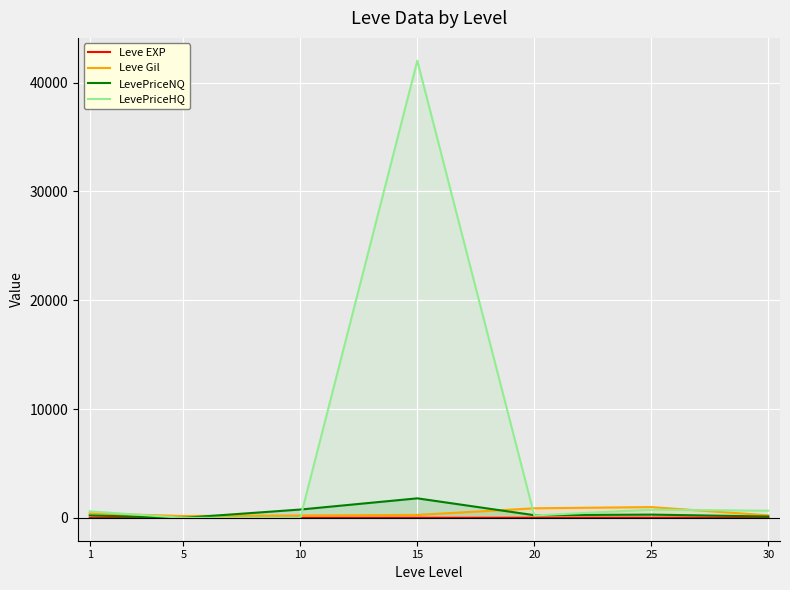

At which category does LevePriceHQ reach its first local valley?

20